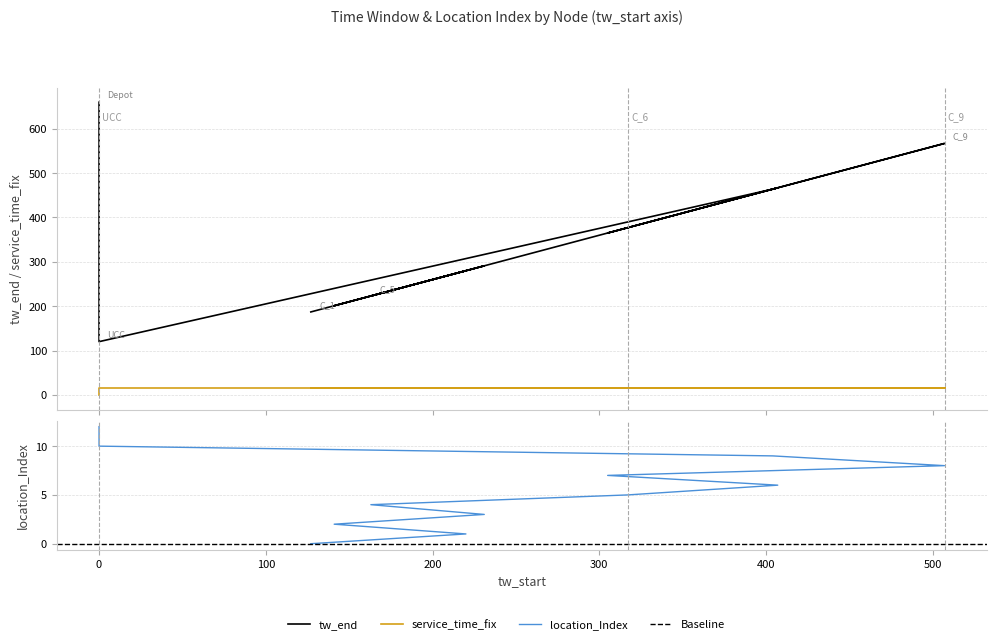

What is the difference between the maximum and minimum values in the tw_end series?

540